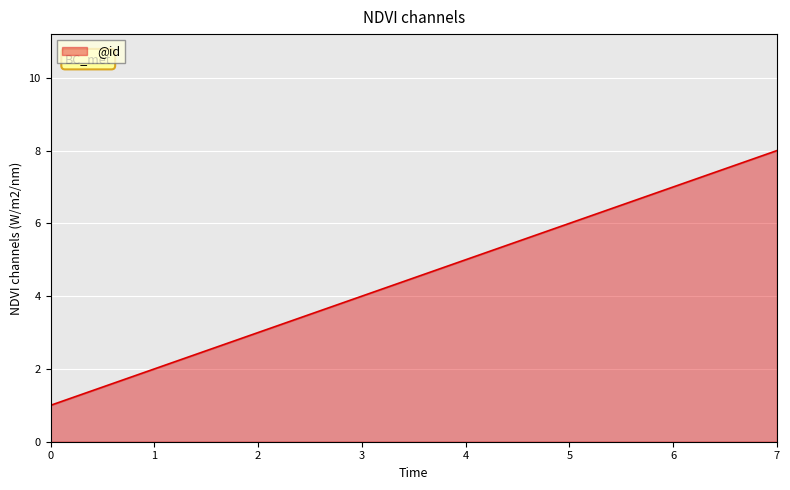

What is the smallest value displayed?

1